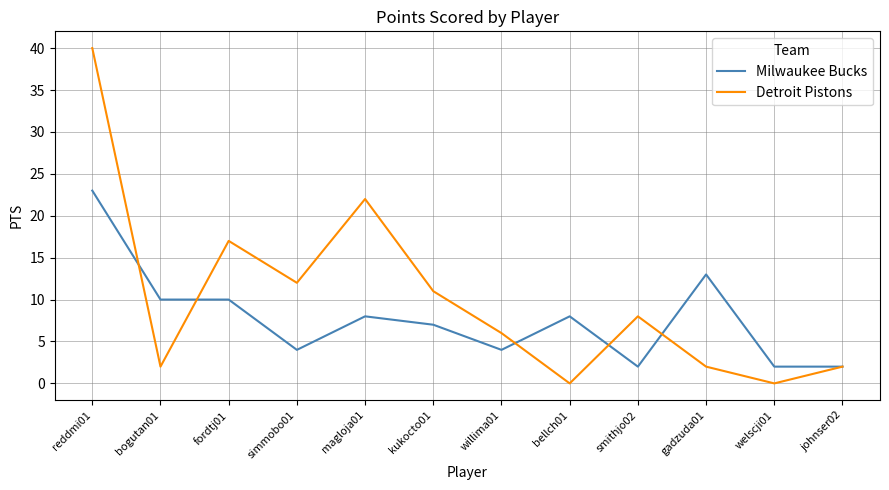

Which series has the widest spread of values?

Detroit Pistons